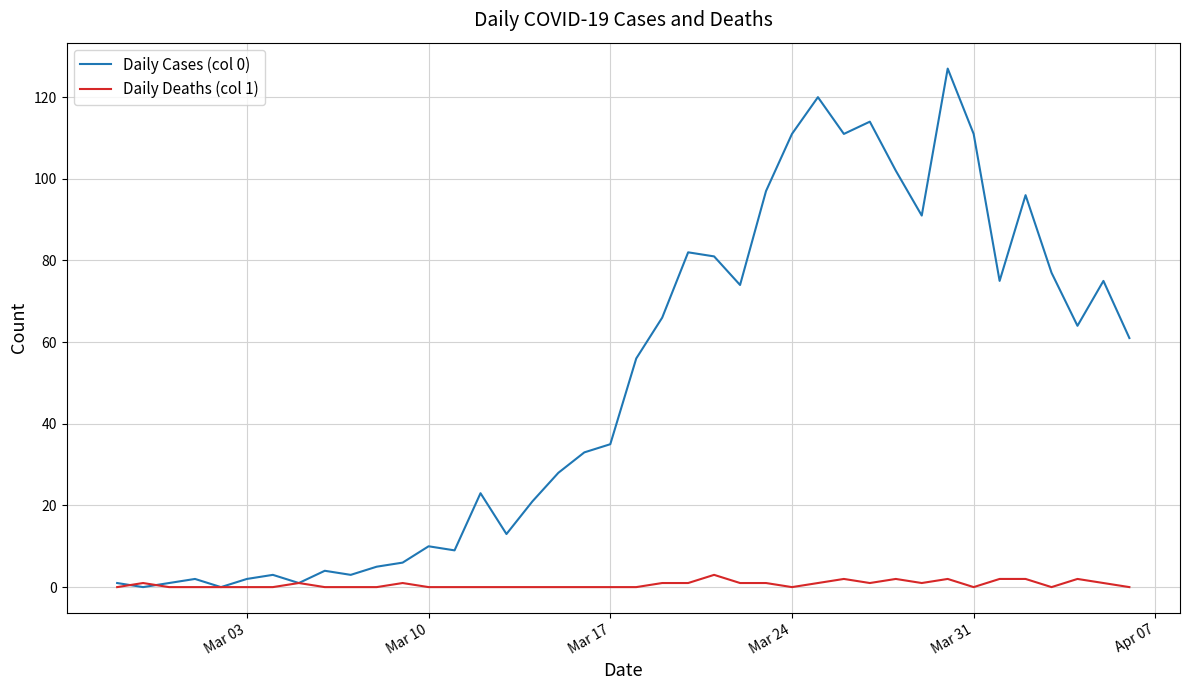

What is the greatest value displayed?

127